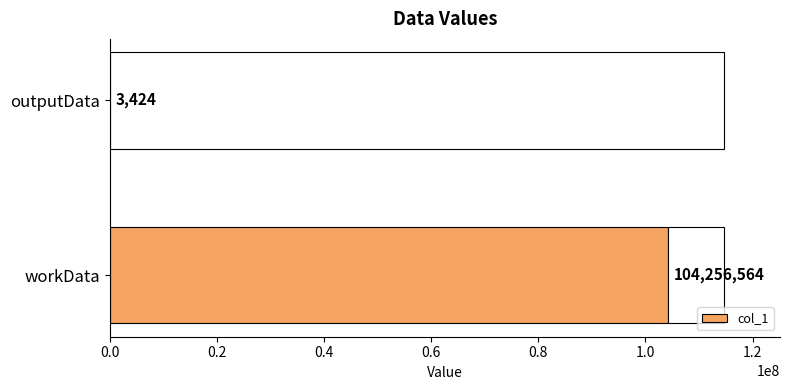

How many values are between 3424 and 104256564?

2